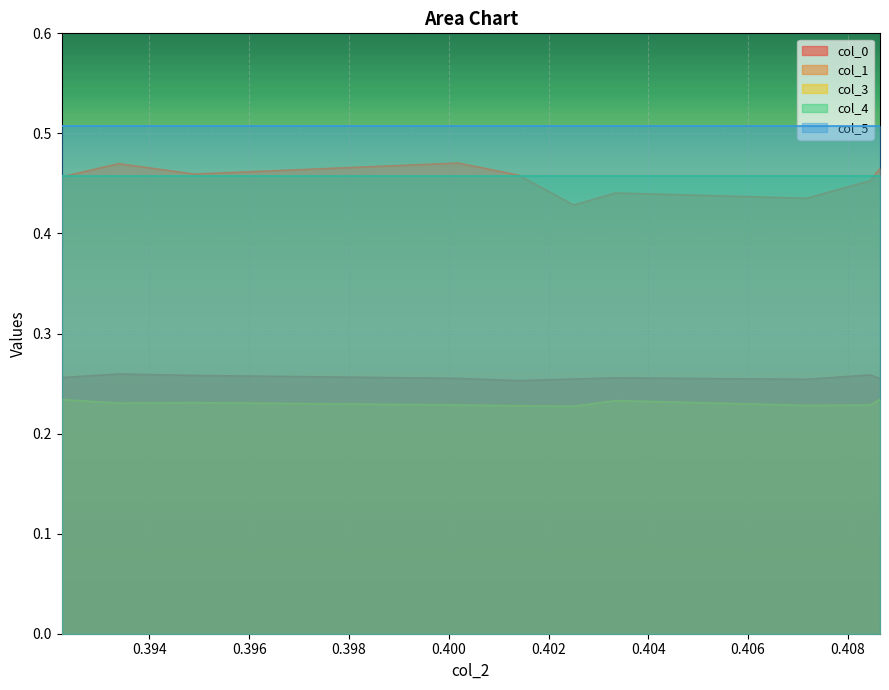

Which series has the largest total across all categories?

col_5